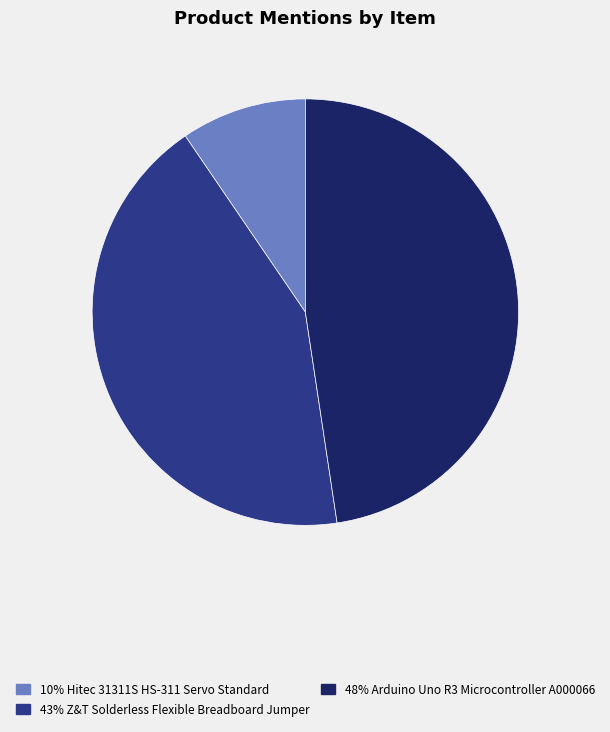

Is there any slice that represents more than half of the pie?

No